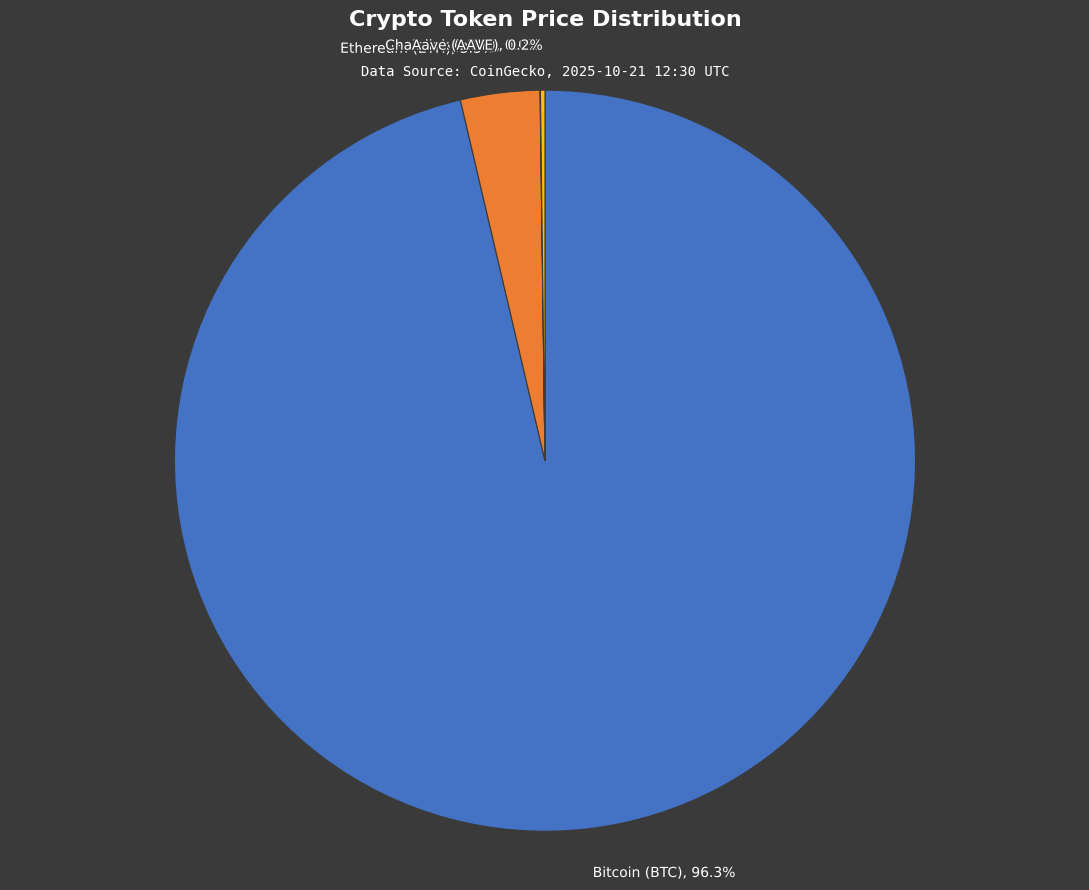

How much of the chart is everything except Bitcoin (BTC)?

3.7%